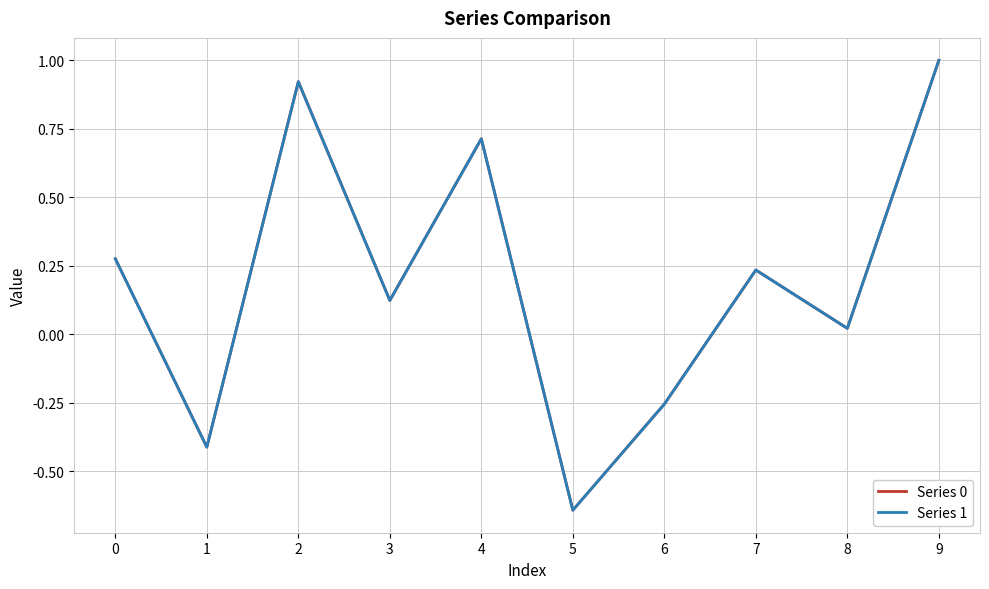

Is the value of Series 1 at 3 greater than the value of Series 0 at 7?

No